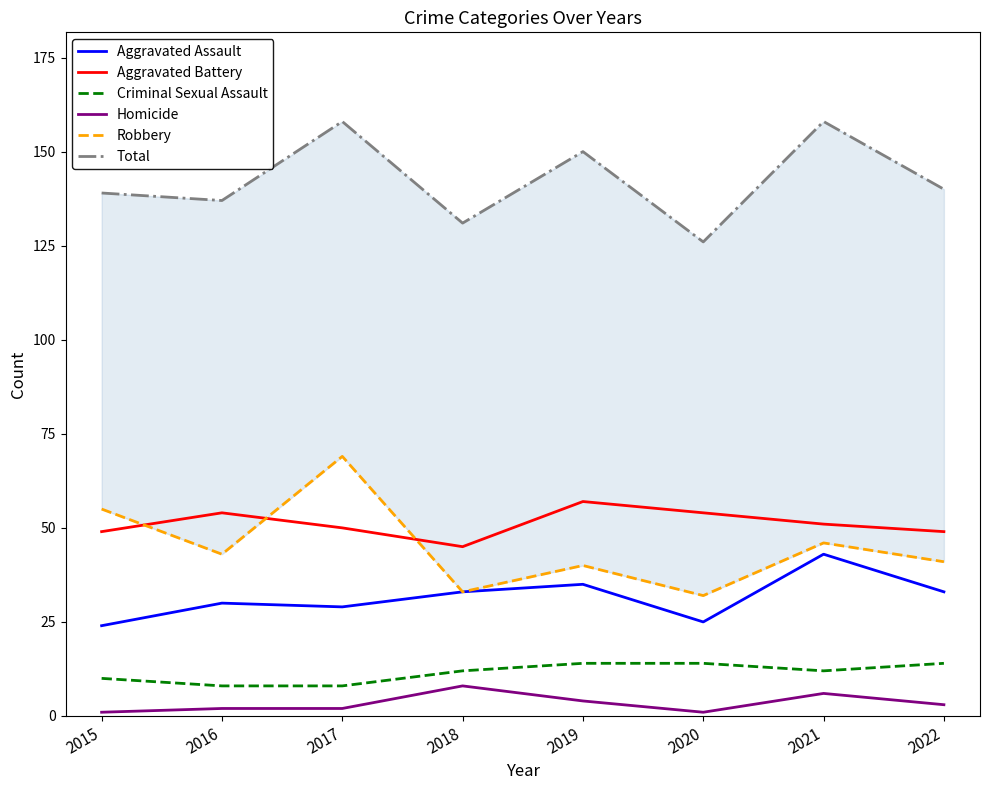

Which series changed the most between 2015 and 2021?

Aggravated Assault